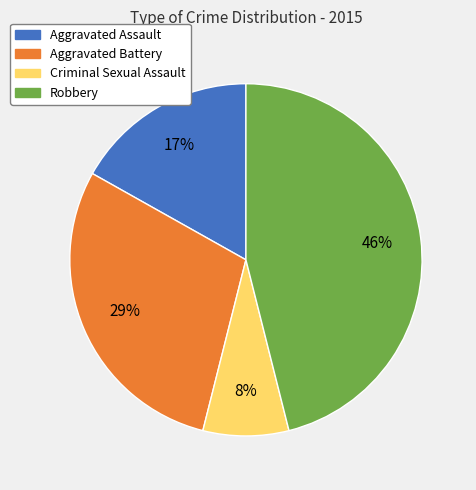

Which has a higher value, Aggravated Assault or Robbery?

Robbery